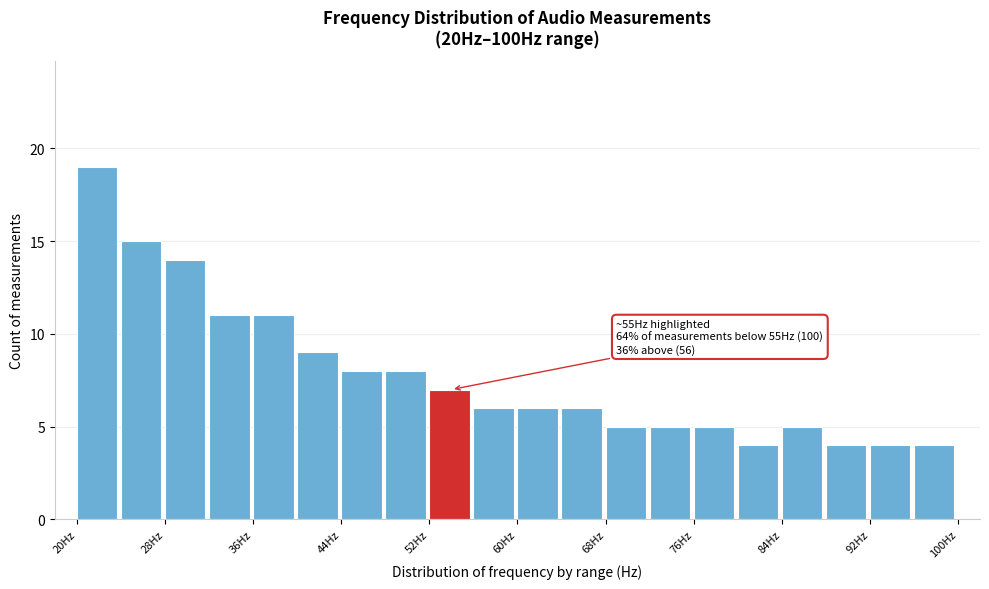

Which range on the x-axis has the tallest bar?

20 to 24